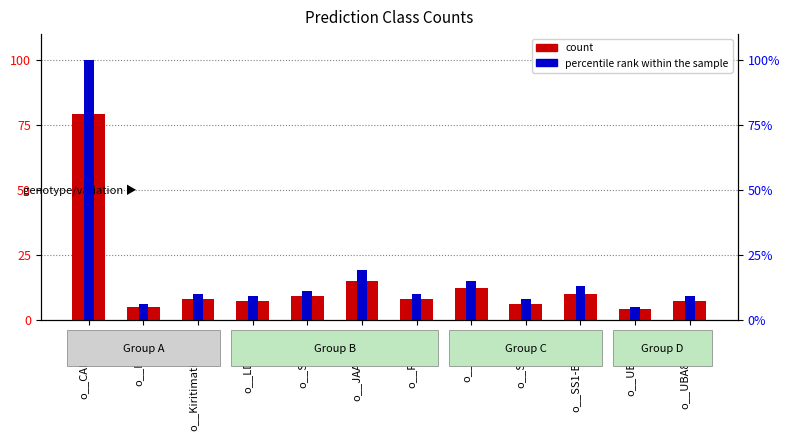

What is the label of the 10th bar from the right?

o__Kiritimatiellales